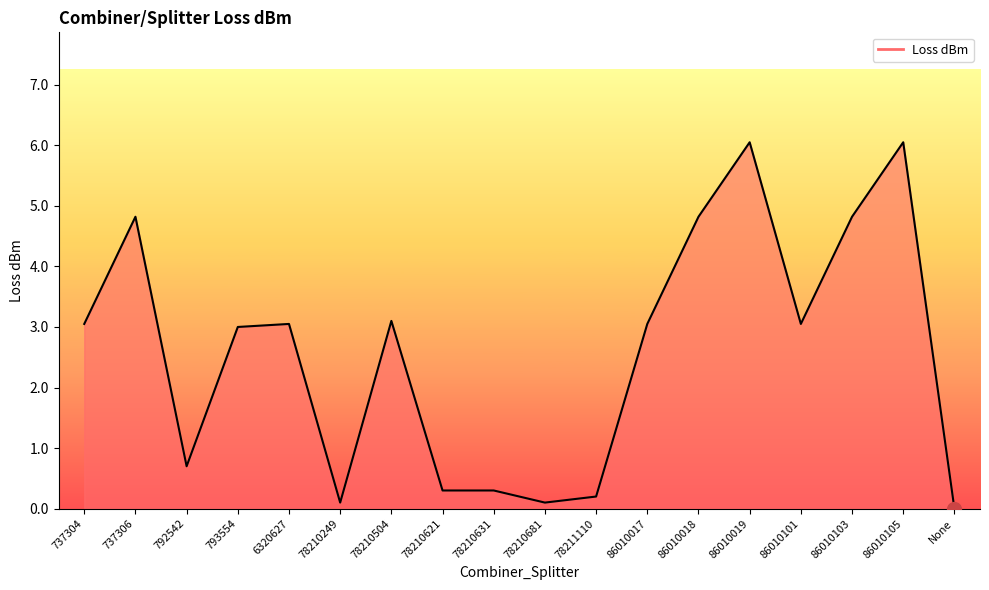

What position from the left is 737304?

1